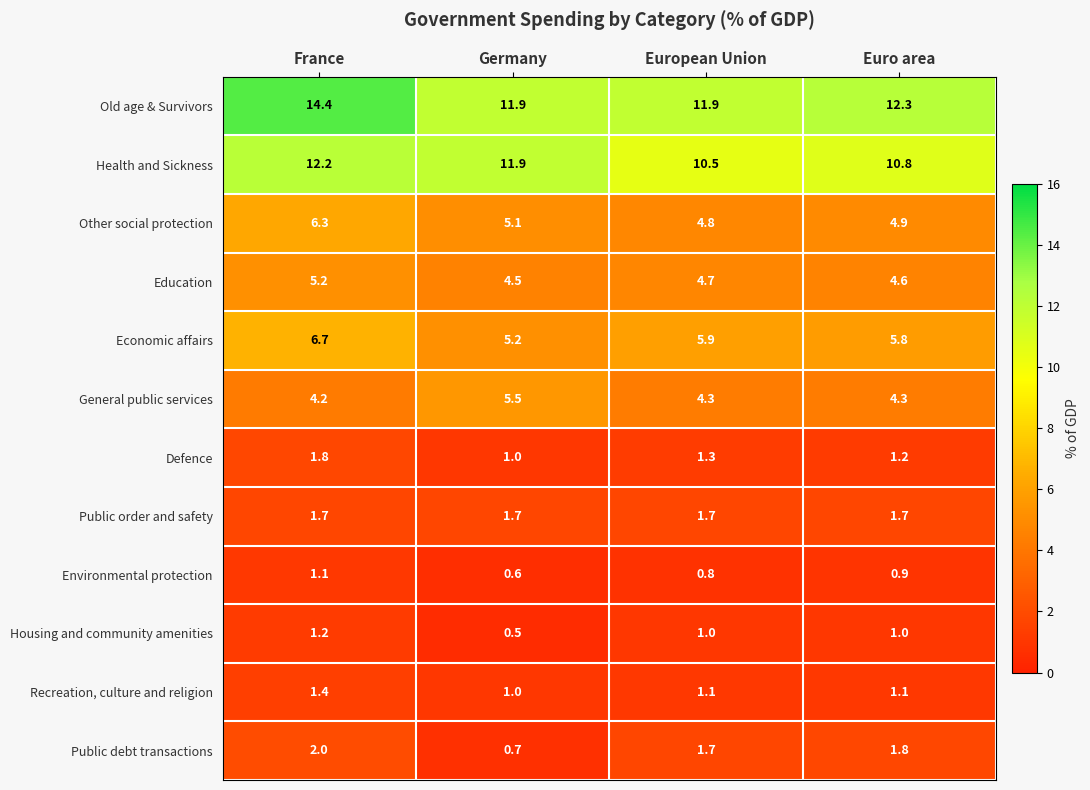

What is the average value of the Public debt transactions series?

1.6